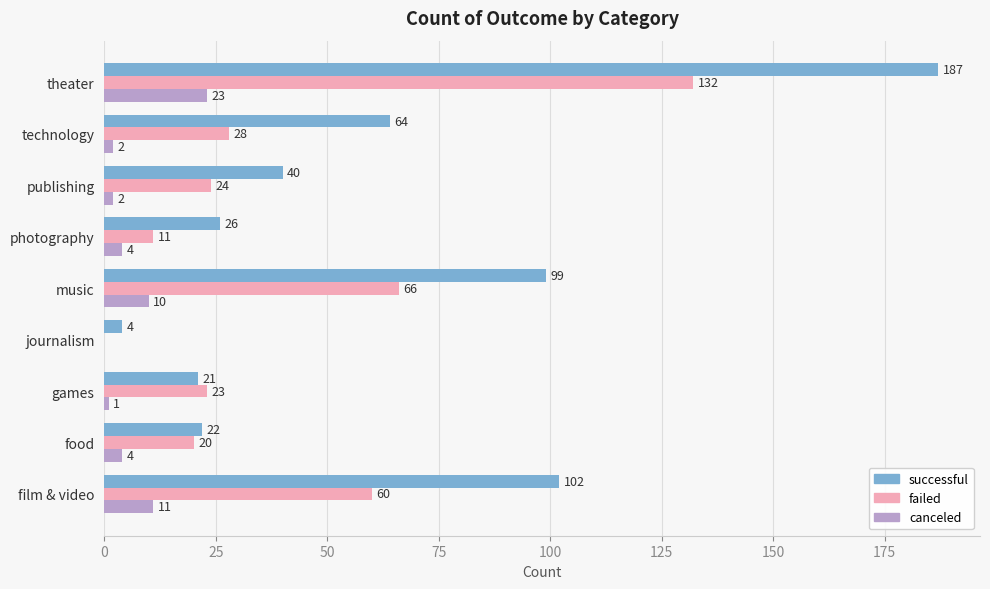

What is the total value across all series at publishing?

66